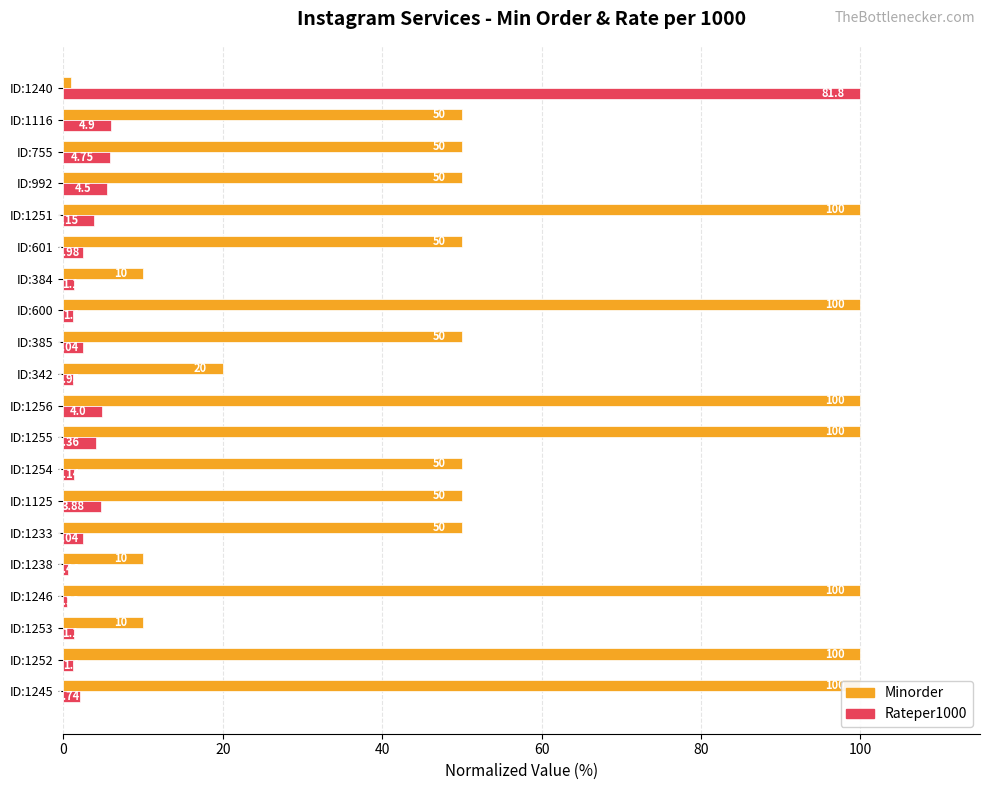

What is the difference between the maximum and second lowest values in the Minorder (normalized %) series?

90.0